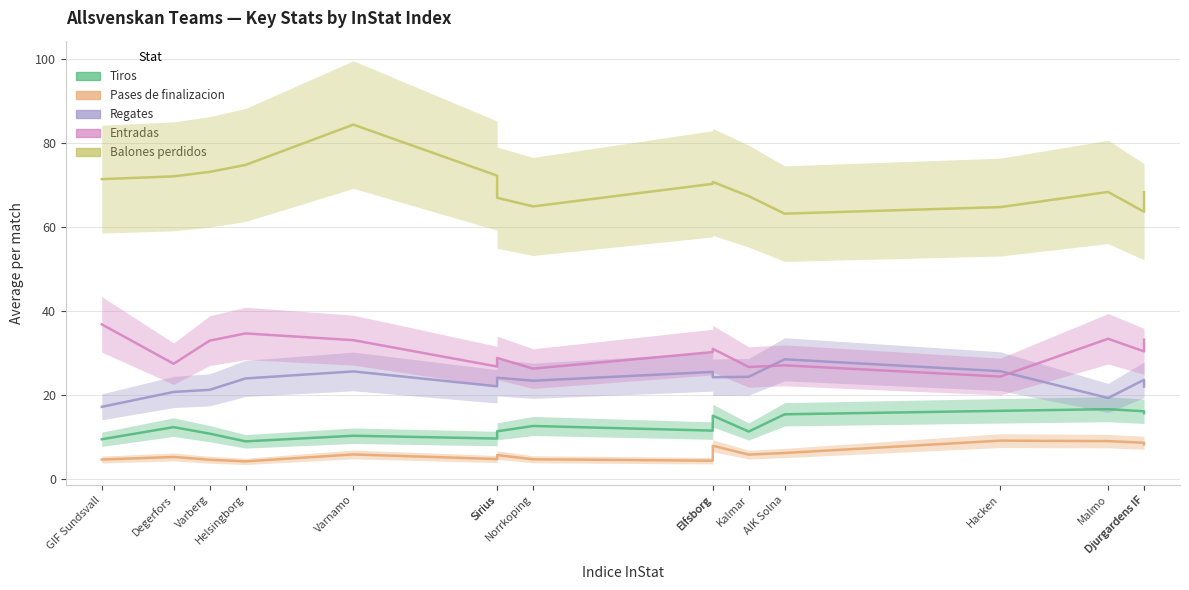

What is the highest value of the Regates series?

28.5